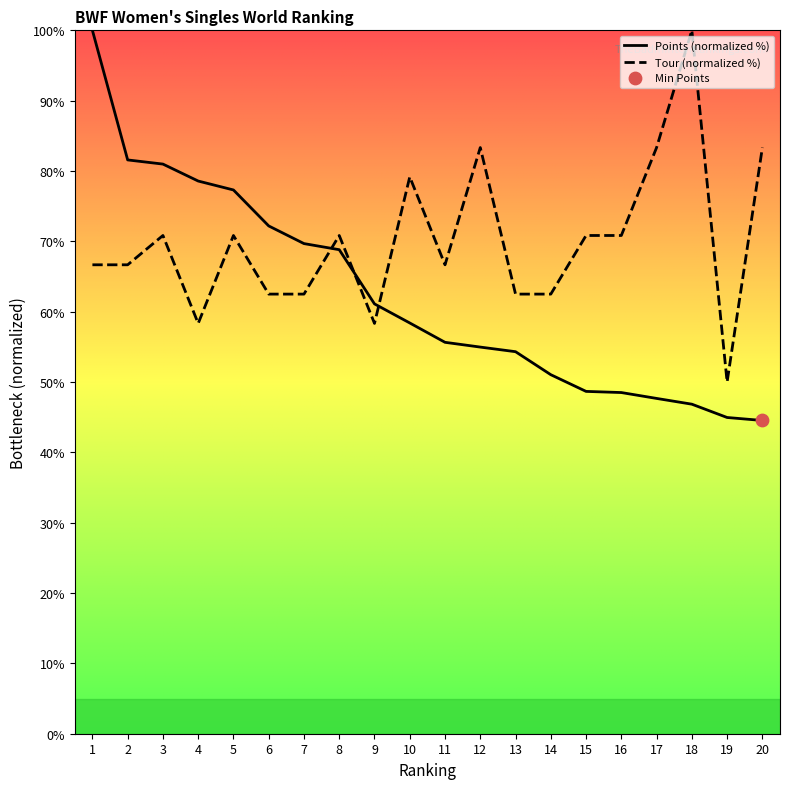

Which series contains the lowest Y value?

Points (normalized %)